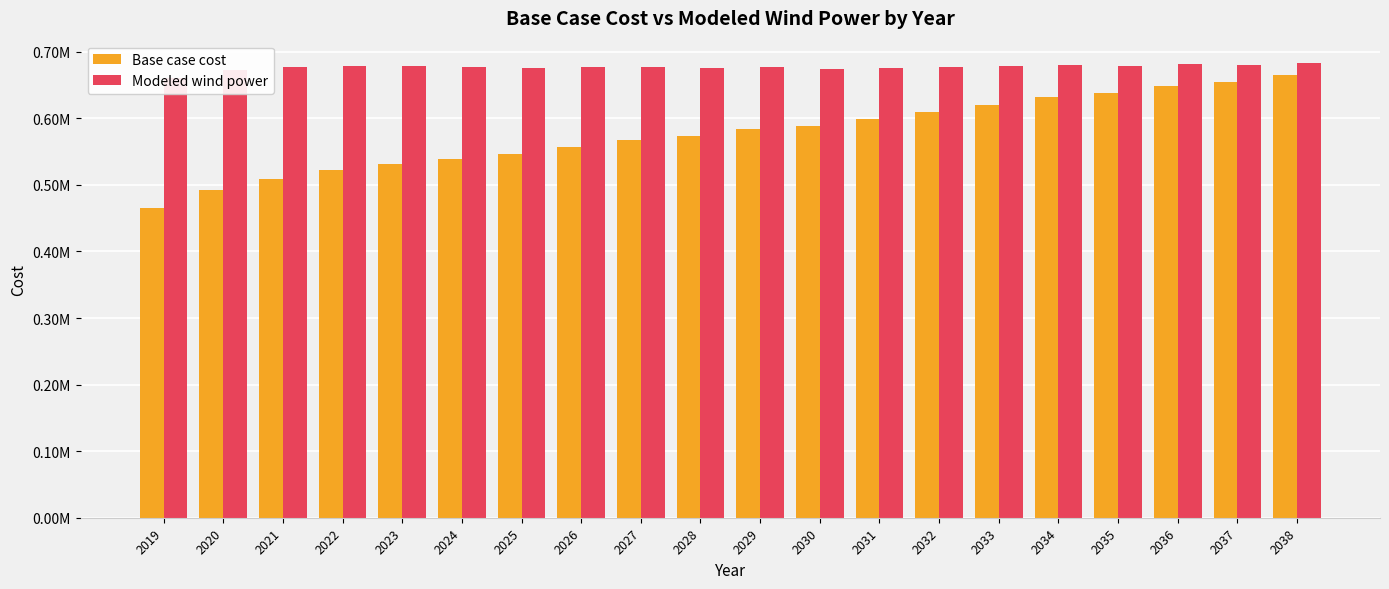

What is the approximate value of Base case cost at 2033?

619874.4